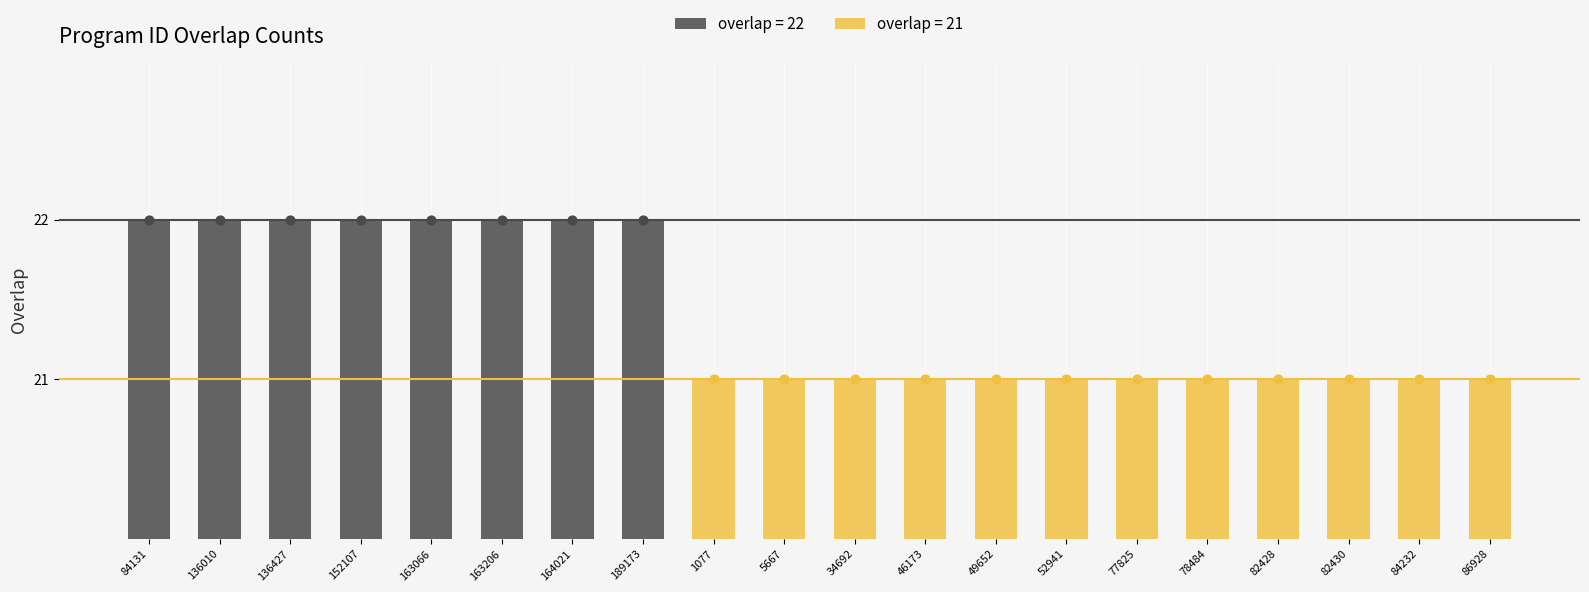

Between 163206 and 82430, which is larger?

163206